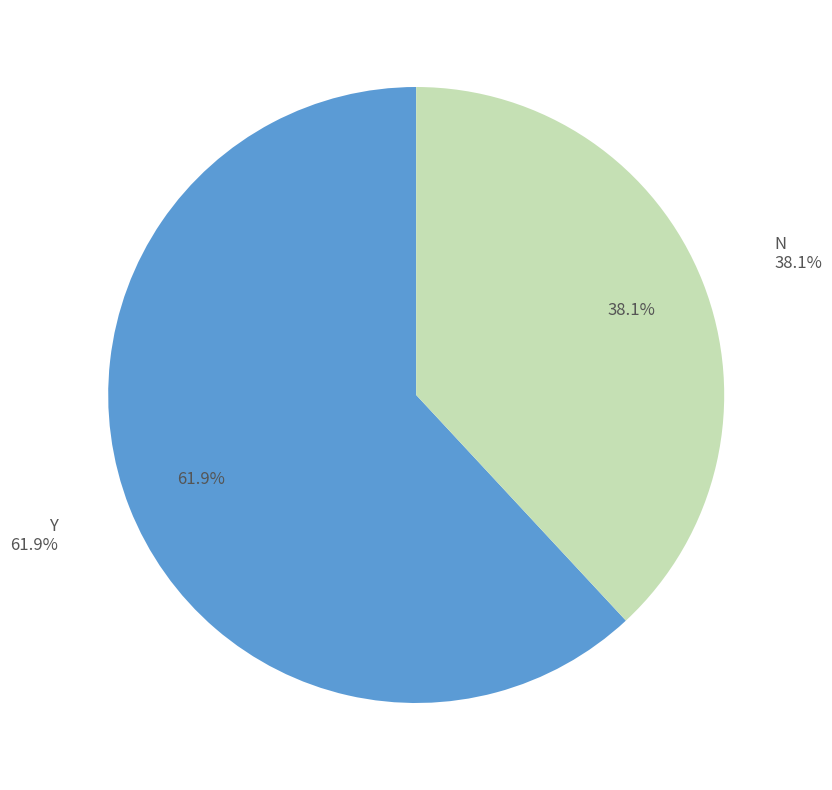

To the nearest percent, what is the combined percentage of N and Y?

100%